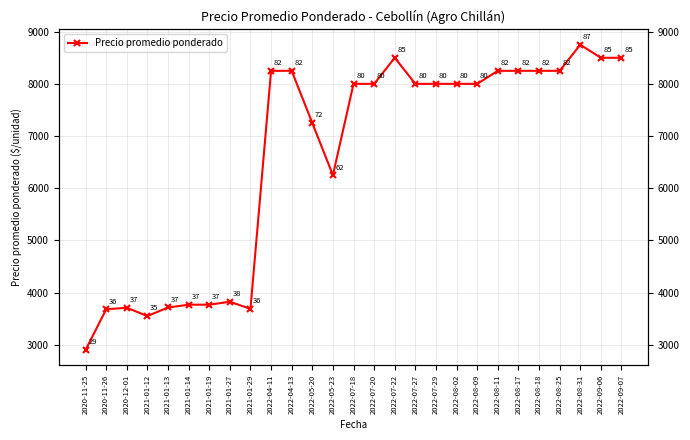

How many interior local peaks (higher than both neighbors) does the data have?

4